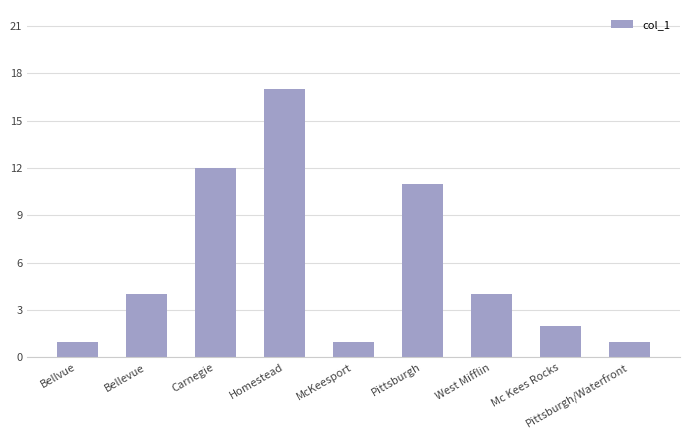

What is the difference between the values at Mc Kees Rocks and Pittsburgh?

9